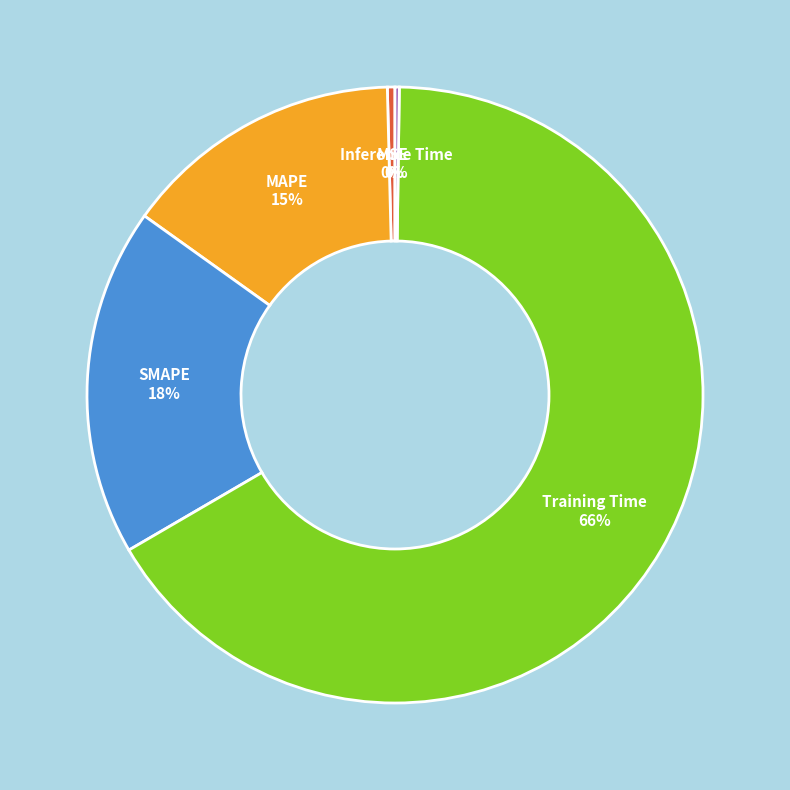

Does any single category account for the majority?

Yes